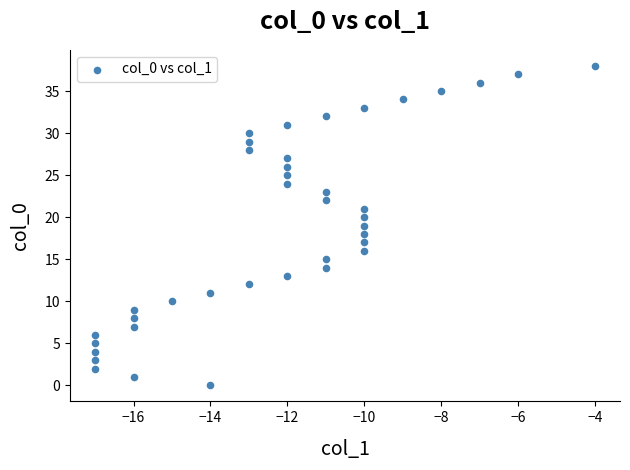

What is the range of X values (max minus min)?

13